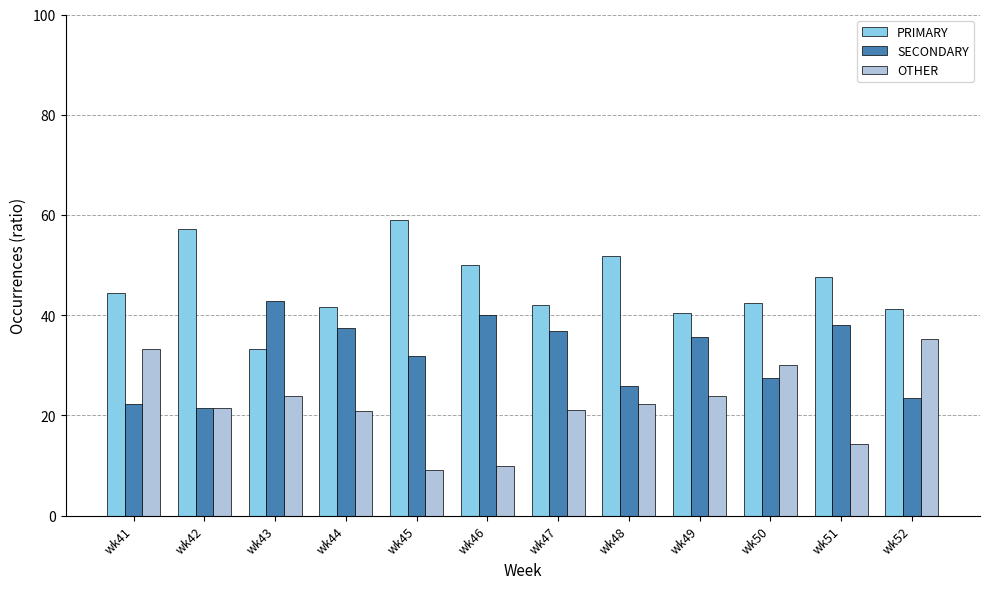

What is the sum of all SECONDARY values?

383.4